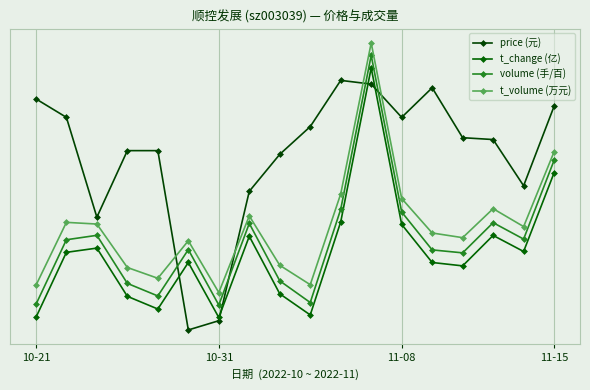

Does the chart have visible grid lines?

Yes